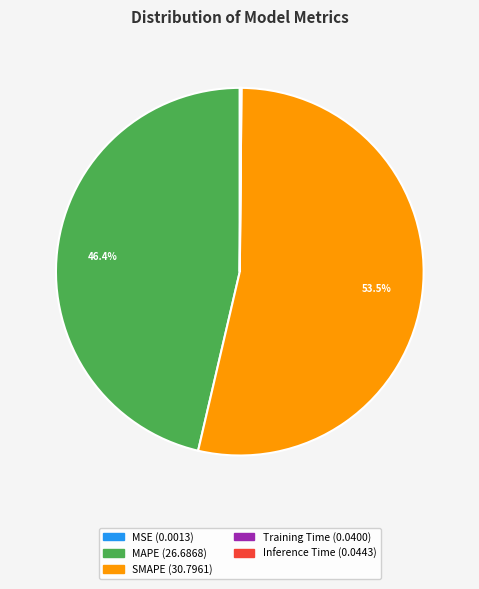

To the nearest percent, what is the average slice percentage?

20%